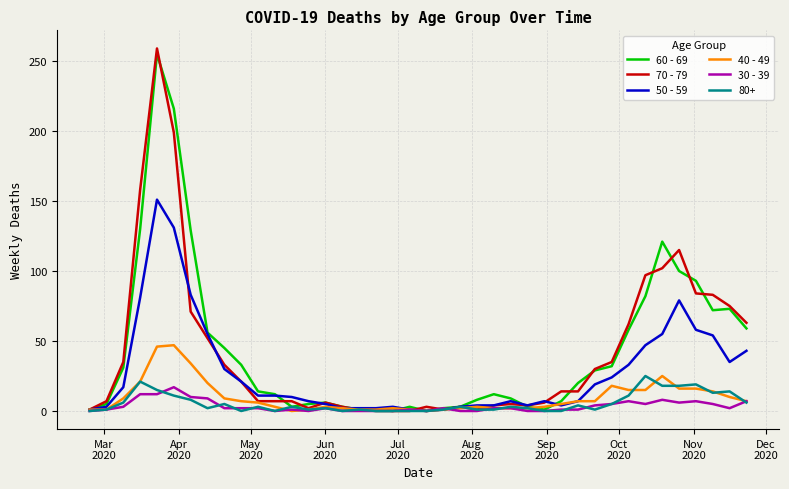

What are all the series names shown in the legend?

60 - 69, 70 - 79, 50 - 59, 40 - 49, 30 - 39, 80+